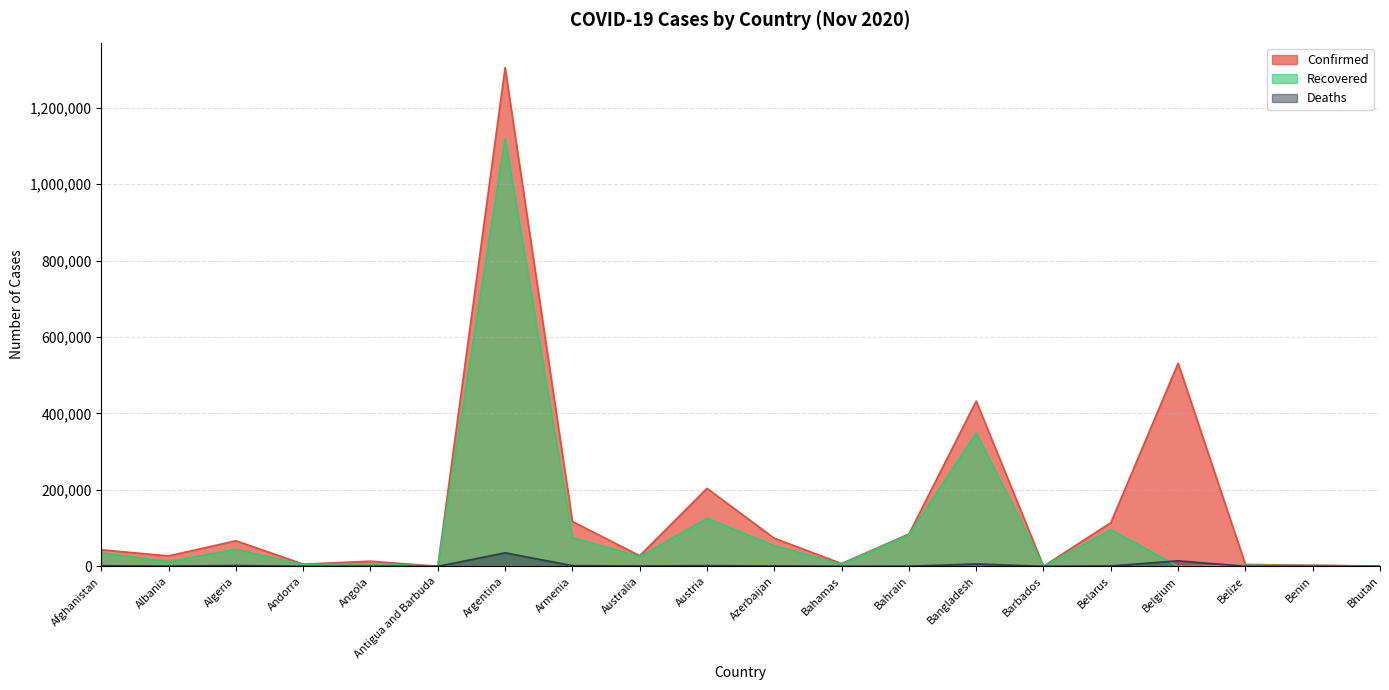

Reading left to right, extract all data points from this chart.

Confirmed: Afghanistan=43240	Albania=27233	Algeria=66819	Andorra=5725	Angola=13374	Antigua and Barbuda=134	Argentina=1304846	Armenia=117337	Australia=27711	Austria=203956	Azerbaijan=73429	Bahamas=7163	Bahrain=84523	Bangladesh=432333	Barbados=249	Belarus=114185	Belgium=531280	Belize=4783	Benin=2844	Bhutan=375
Recovered: Afghanistan=35092	Albania=12767	Algeria=44199	Andorra=4675	Angola=6345	Antigua and Barbuda=127	Argentina=1119366	Armenia=74984	Australia=25467	Austria=125674	Azerbaijan=54049	Bahamas=5282	Bahrain=82300	Bangladesh=349542	Barbados=234	Belarus=95843	Belgium=0	Belize=2564	Benin=2515	Bhutan=353
Deaths: Afghanistan=1617	Albania=612	Algeria=2139	Andorra=75	Angola=322	Antigua and Barbuda=4	Argentina=35307	Armenia=1763	Australia=907	Austria=1829	Azerbaijan=946	Bahamas=155	Bahrain=333	Bangladesh=6194	Barbados=7	Belarus=1046	Belgium=14303	Belize=88	Benin=43	Bhutan=0